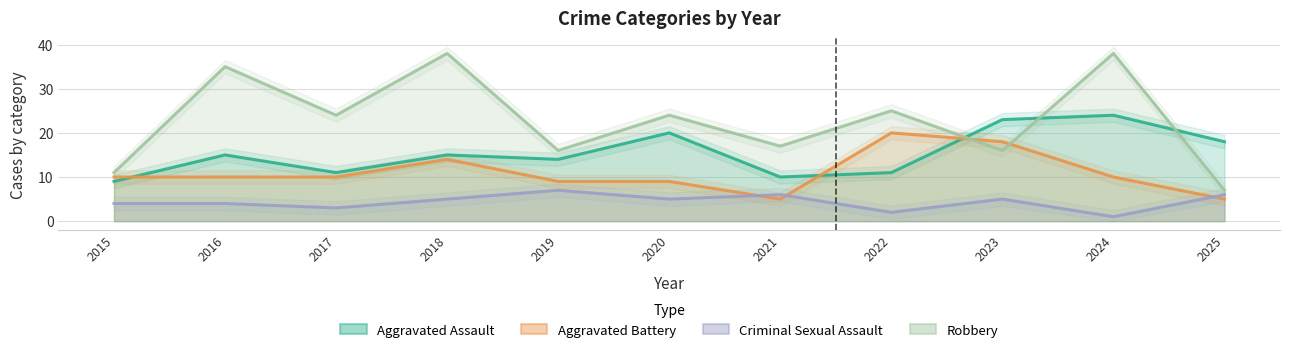

At which label does Aggravated Battery first exceed 10?

2018